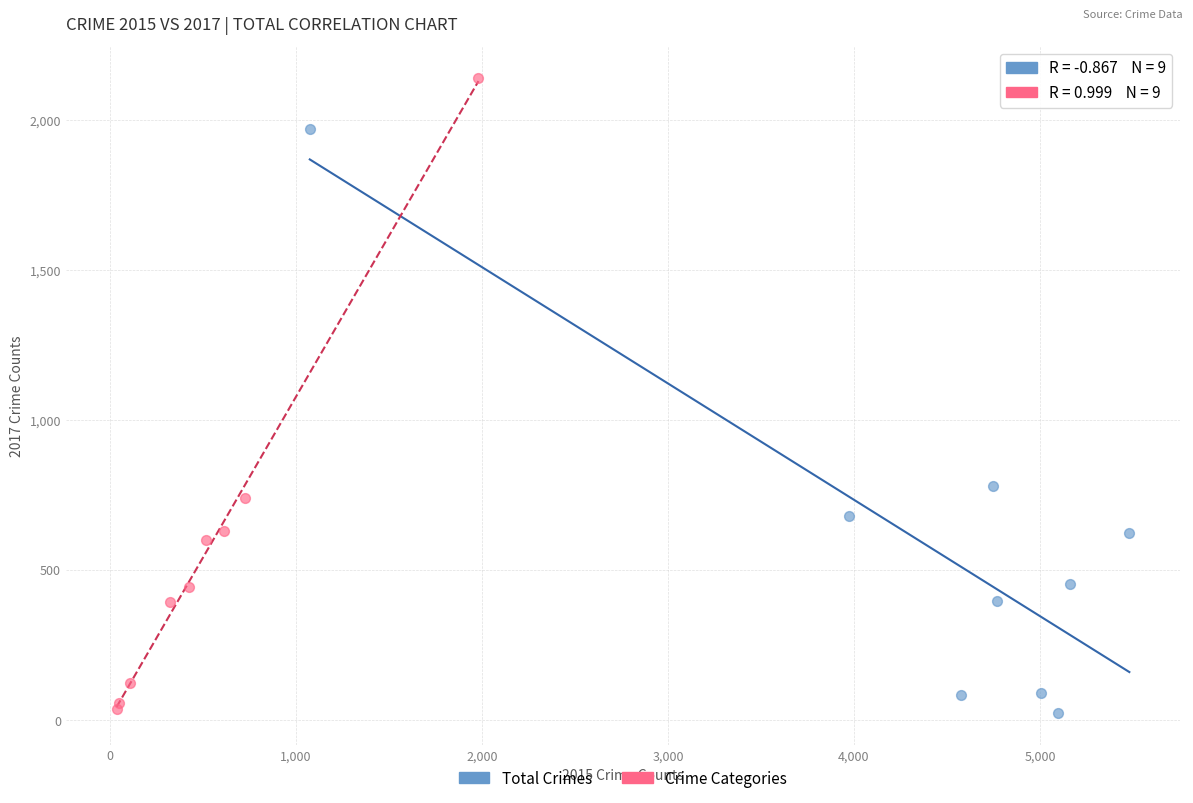

Which series contains the highest Y value?

Crime Categories